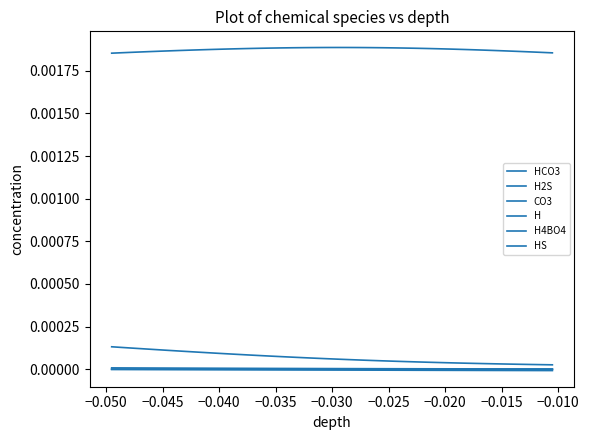

How many lines are shown in the chart?

6